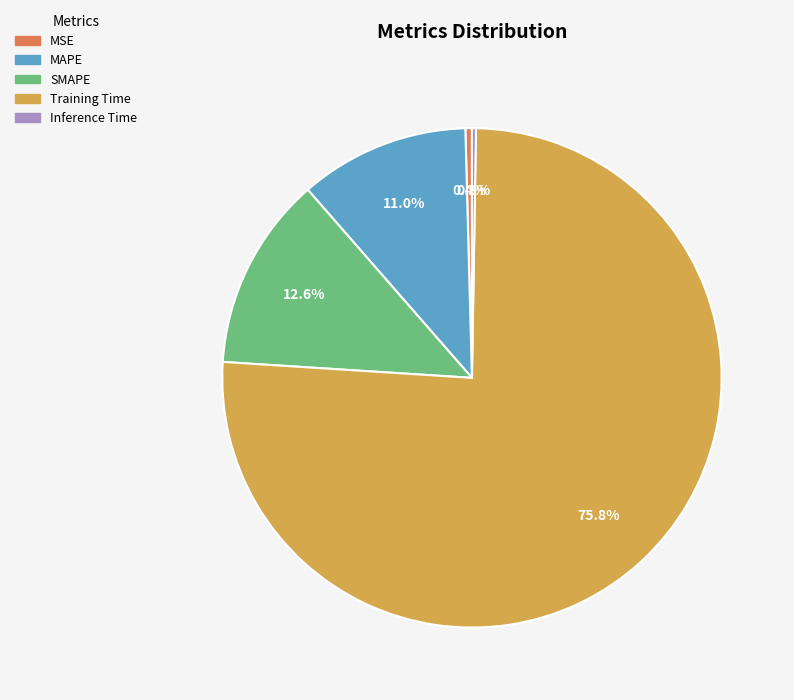

To the nearest percent, what is the average slice percentage?

20%